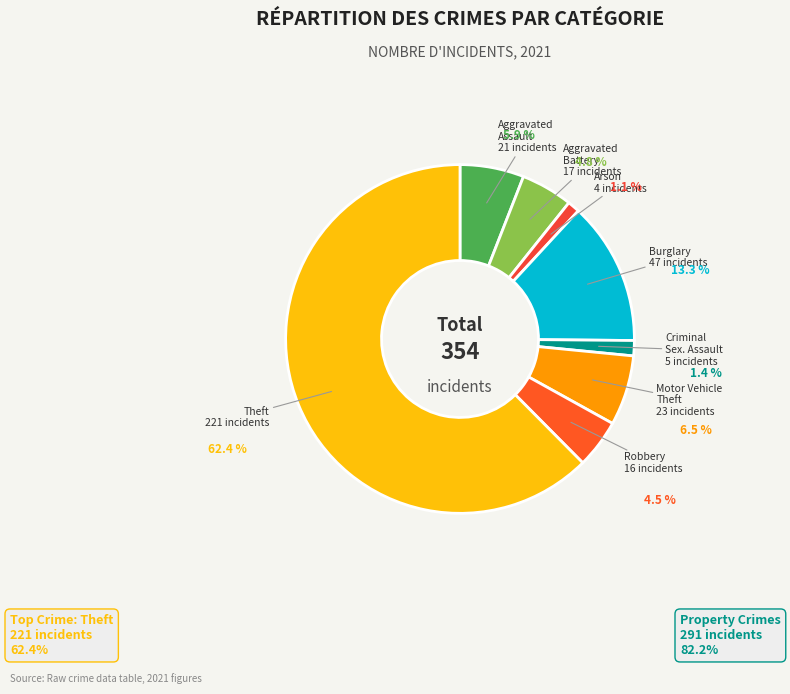

Is there any slice that represents more than half of the pie?

Yes